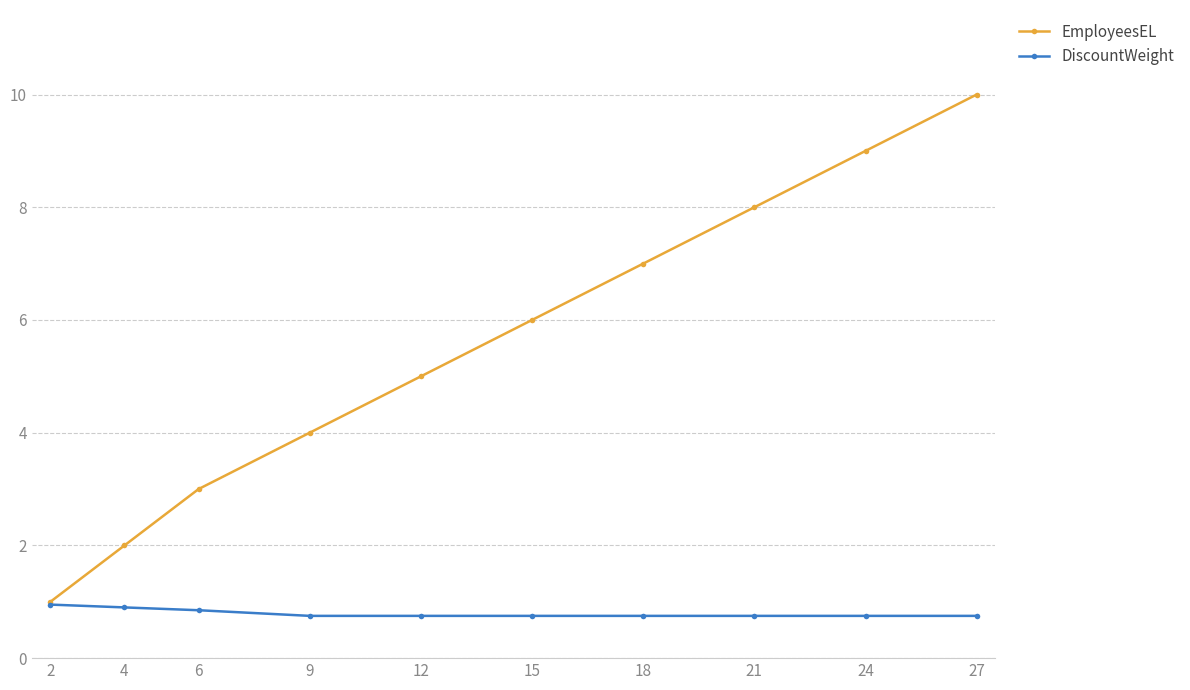

What is the highest value of the EmployeesEL series?

10.0